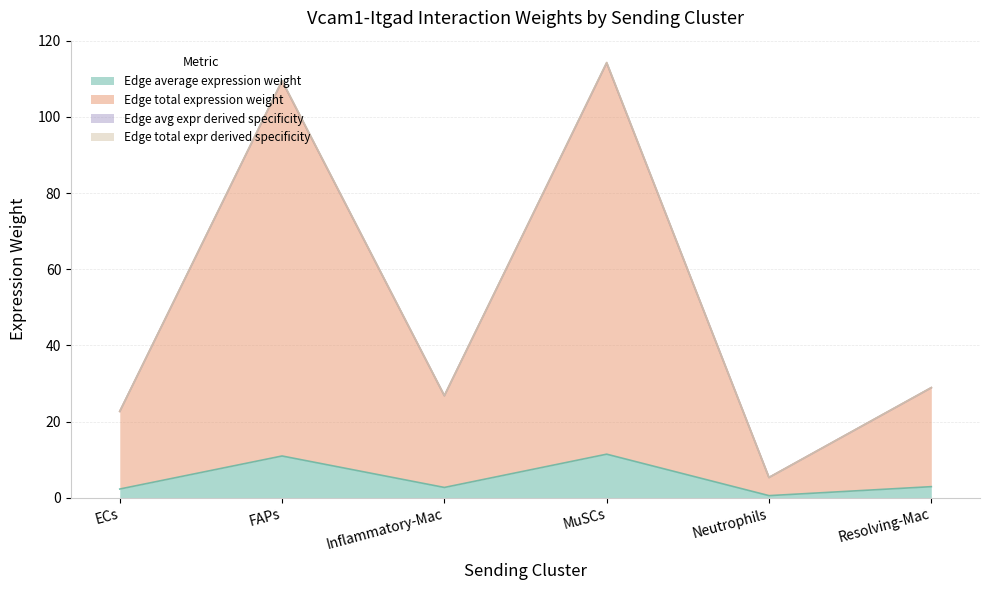

Is the value of Edge avg expr derived specificity at Resolving-Mac greater than the value of Edge average expression weight at MuSCs?

Yes